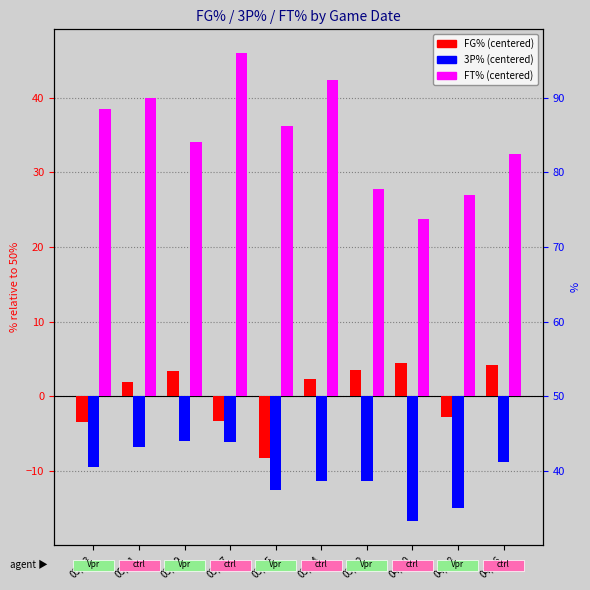

What position from the right is 04/30?

3